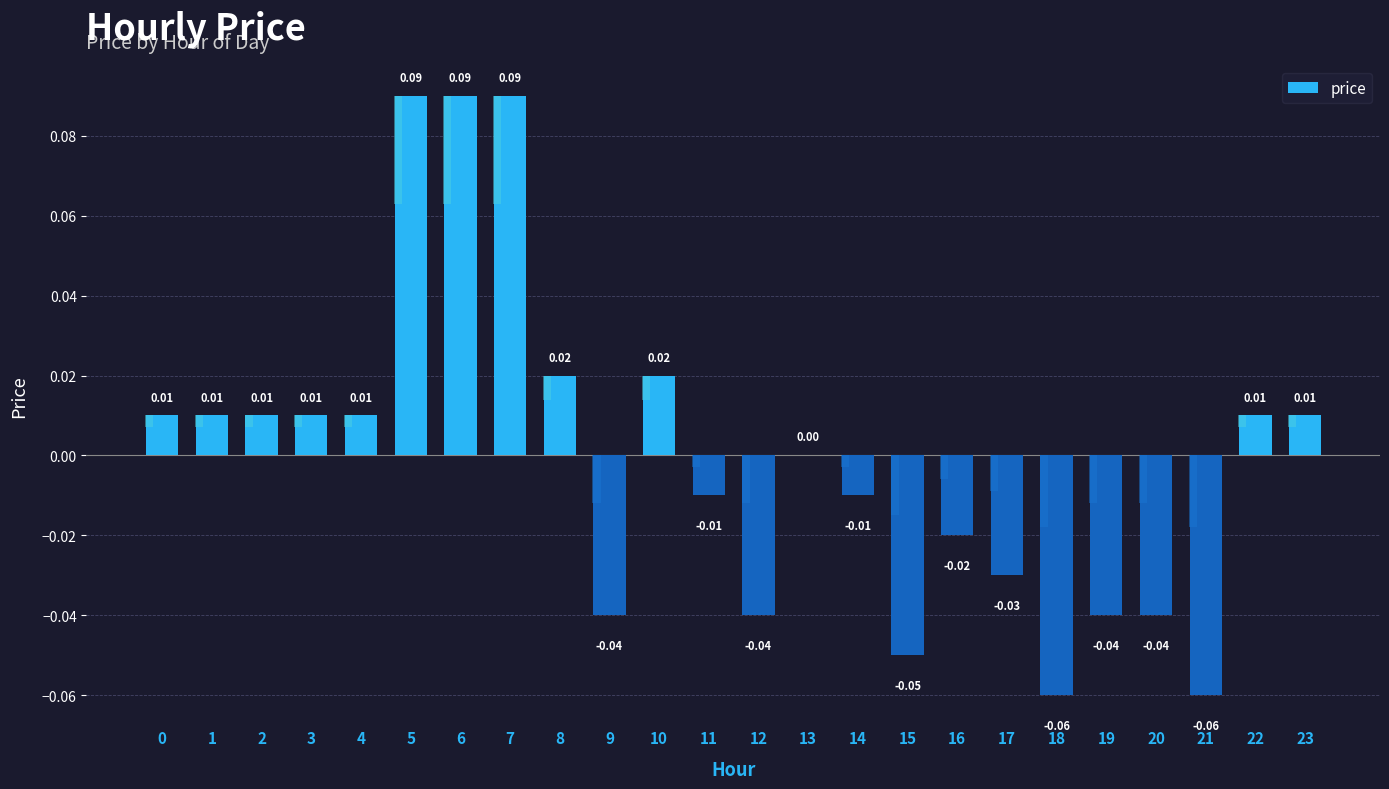

At which category does the chart reach its minimum across all series?

18